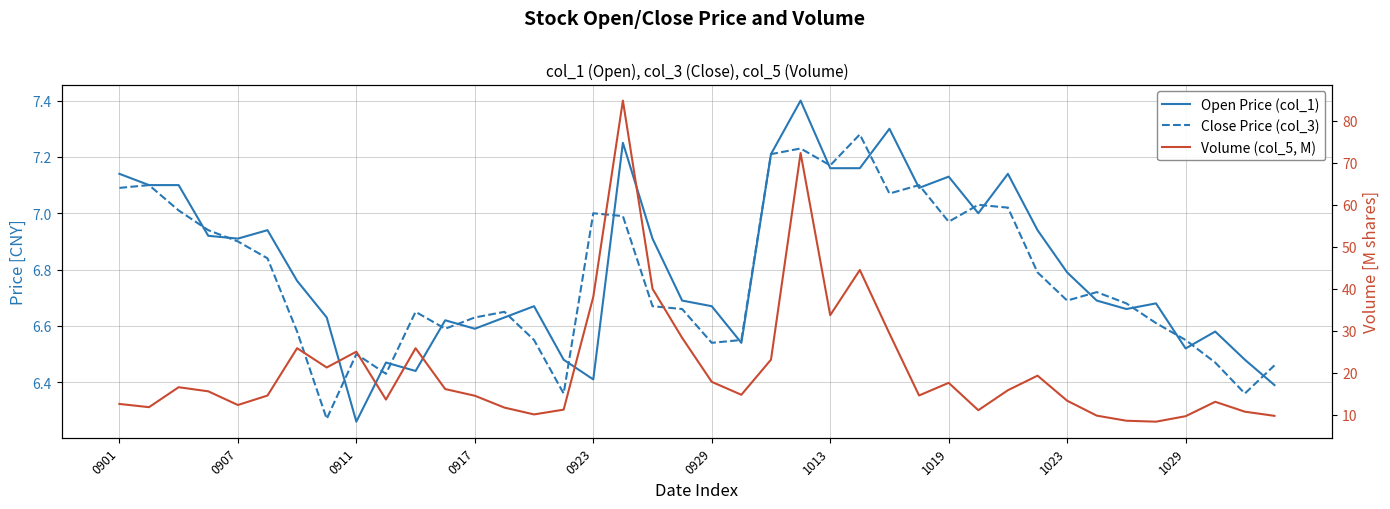

Read the Close Price (col_3) value at 11.

6.6